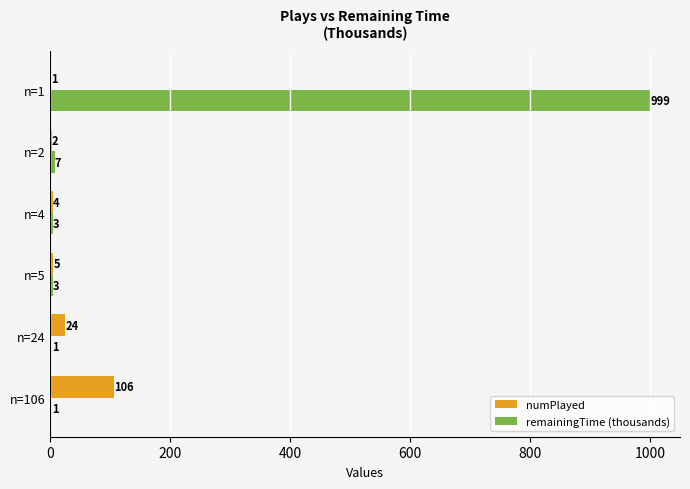

What is the total value across all series at n=2?

9.0